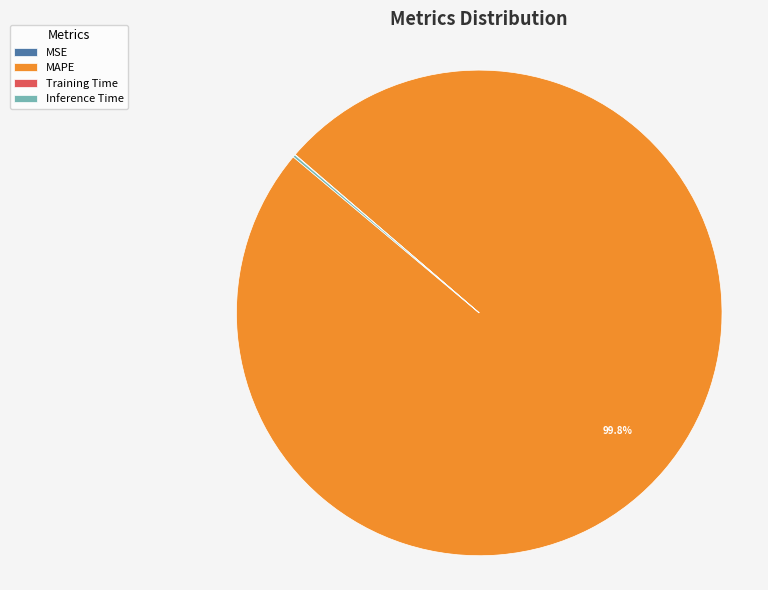

Which slice is the largest?

MAPE